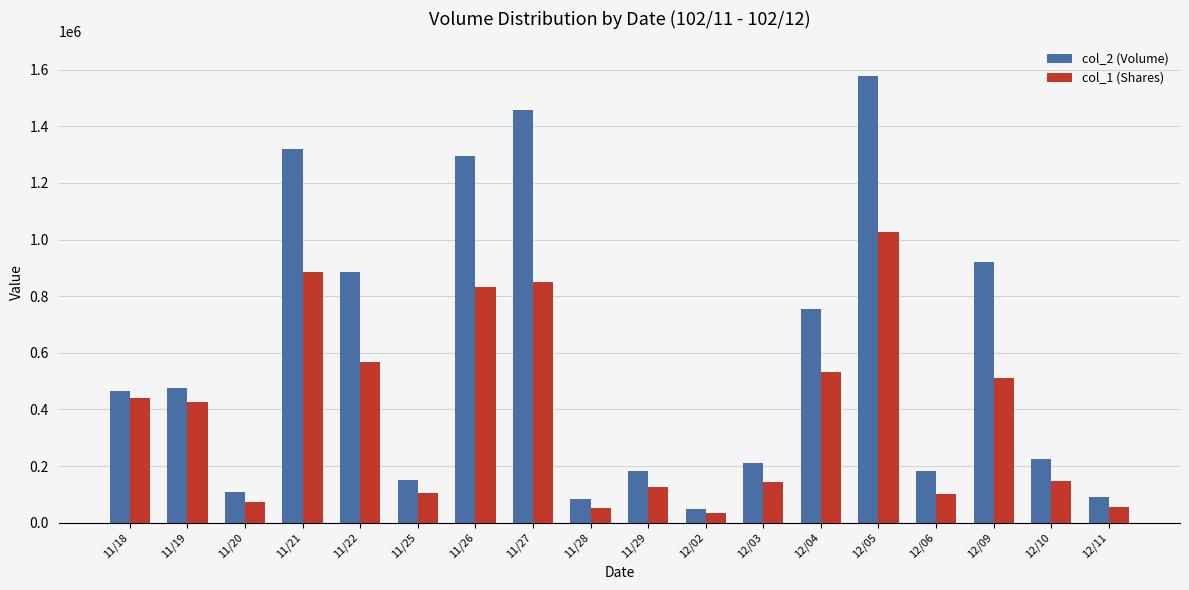

What is the difference between the maximum and second lowest values in the col_2 (Volume) series?

1494810